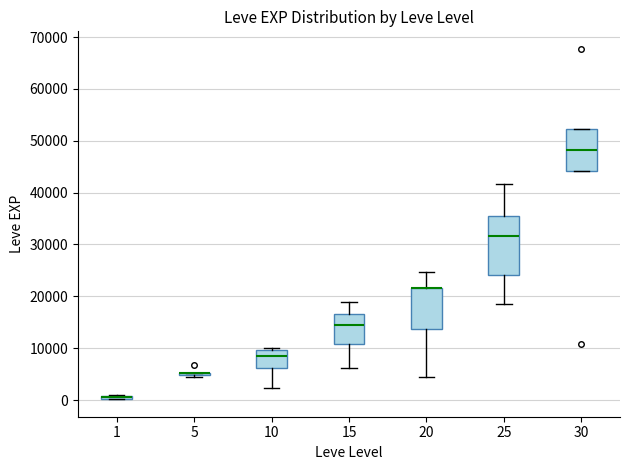

Comparing the boxes themselves (not the whiskers), which one is the tallest?

25